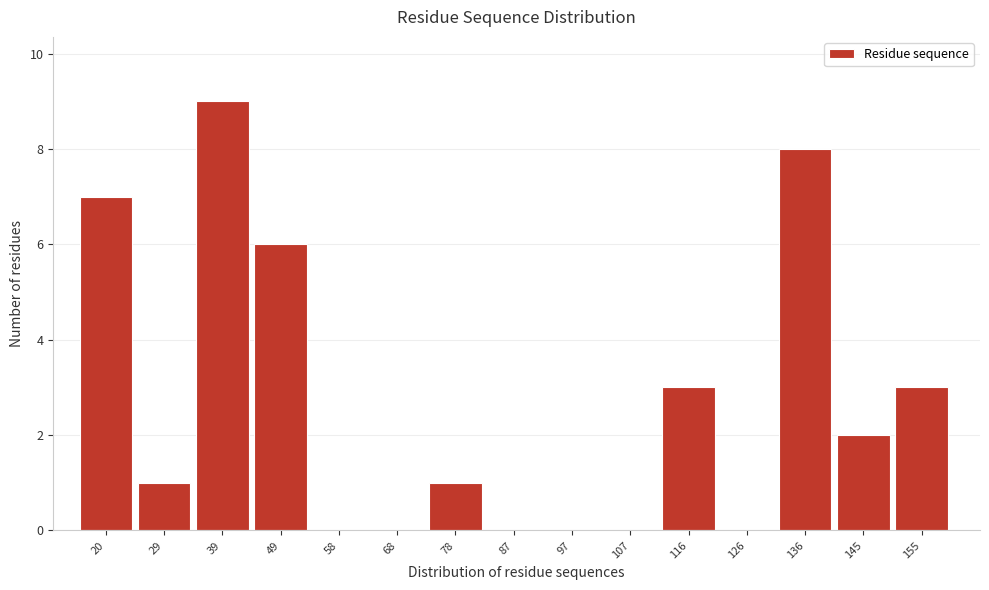

Reading right to left, extract all data points from this chart.

155=3	145=2	136=8	126=0	116=3	107=0	97=0	87=0	78=1	68=0	58=0	49=6	39=9	29=1	20=7